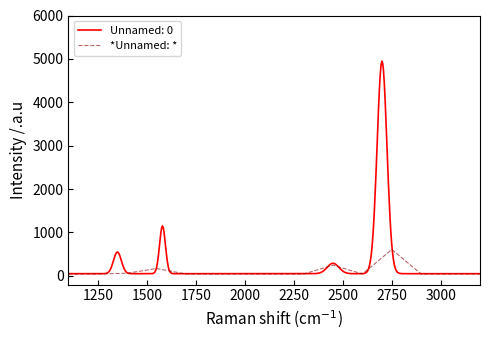

Does the chart display data point markers on the line(s)?

No